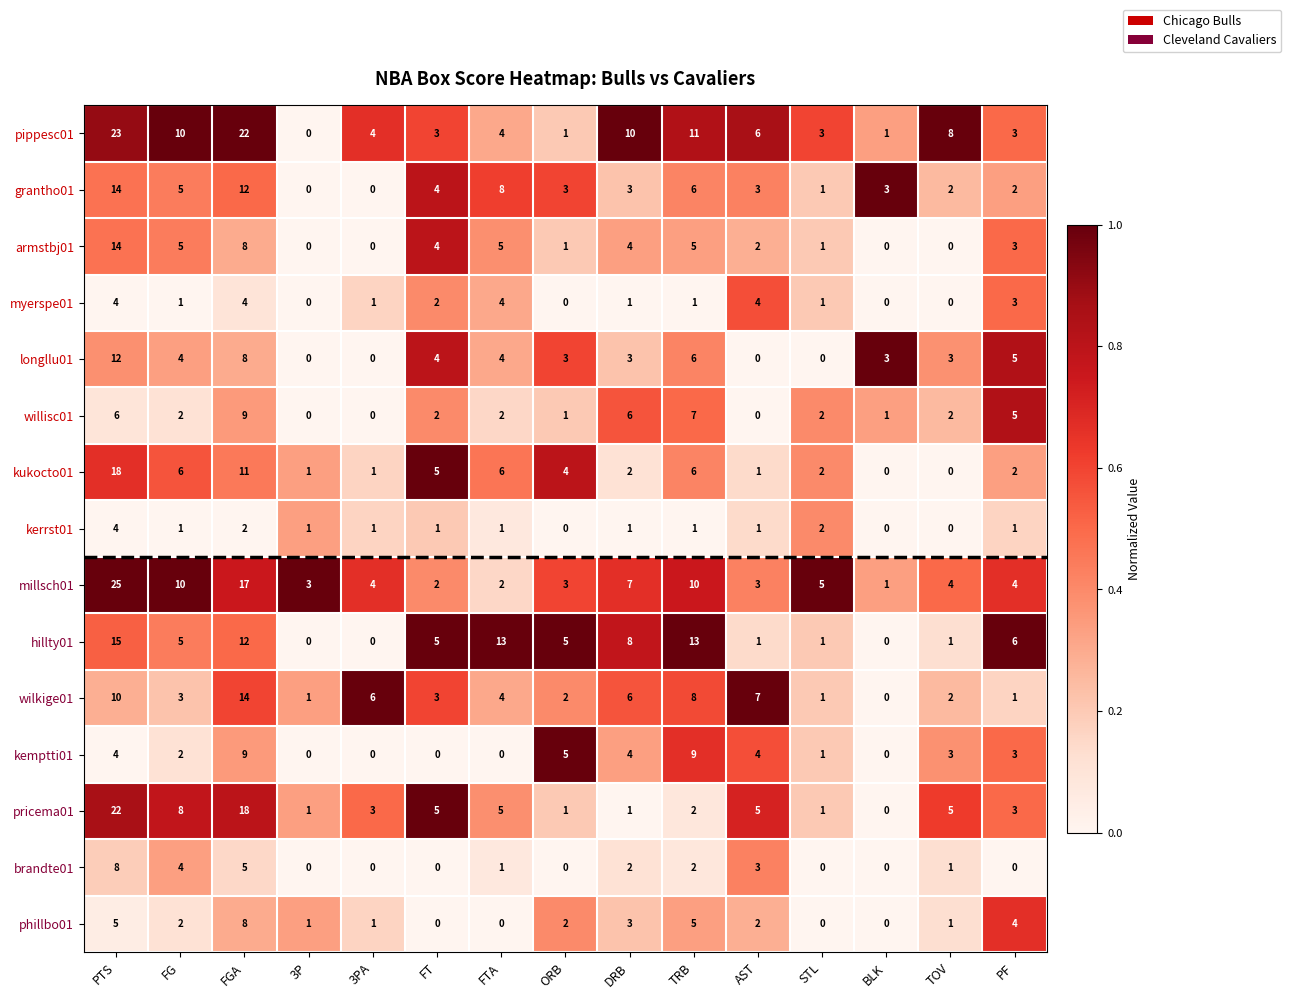

What is the greatest value displayed?

25